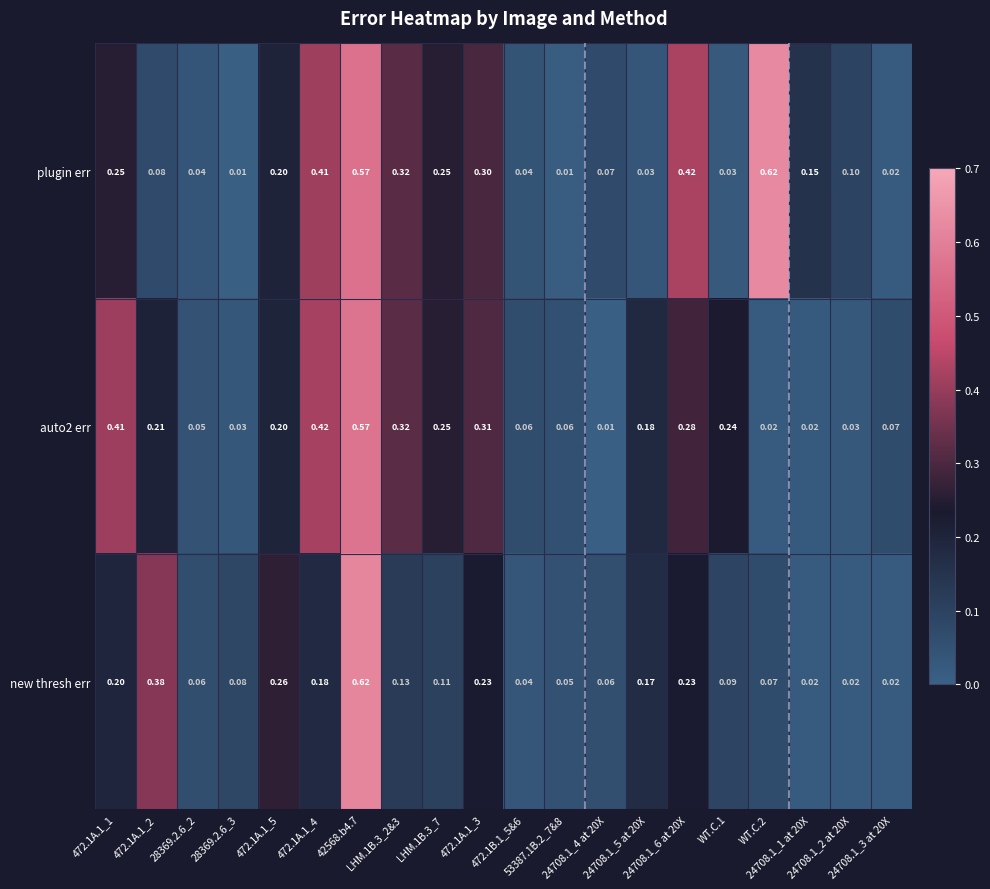

Which series has the largest range (max minus min)?

plugin err